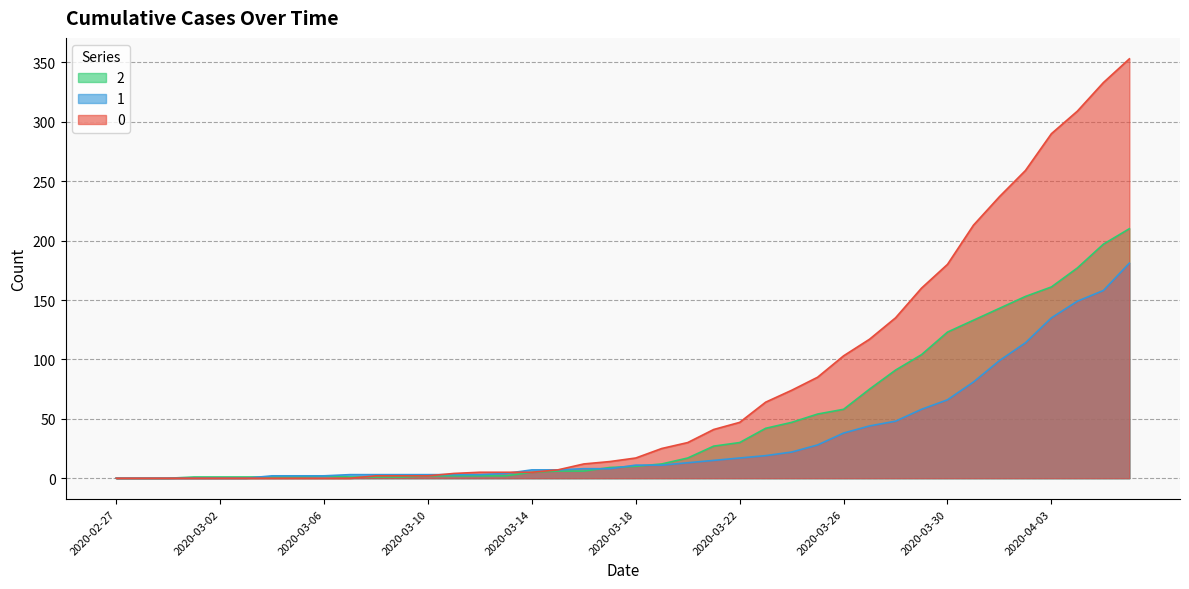

Does the chart have visible grid lines?

Yes